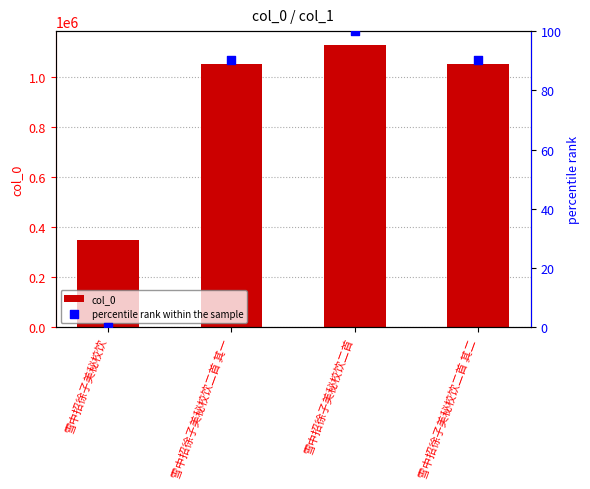

Is the value of col_0 at 雪中招徐子美秘校饮二首 其二 greater than the value of percentile rank within the sample at 雪中招徐子美秘校饮?

Yes